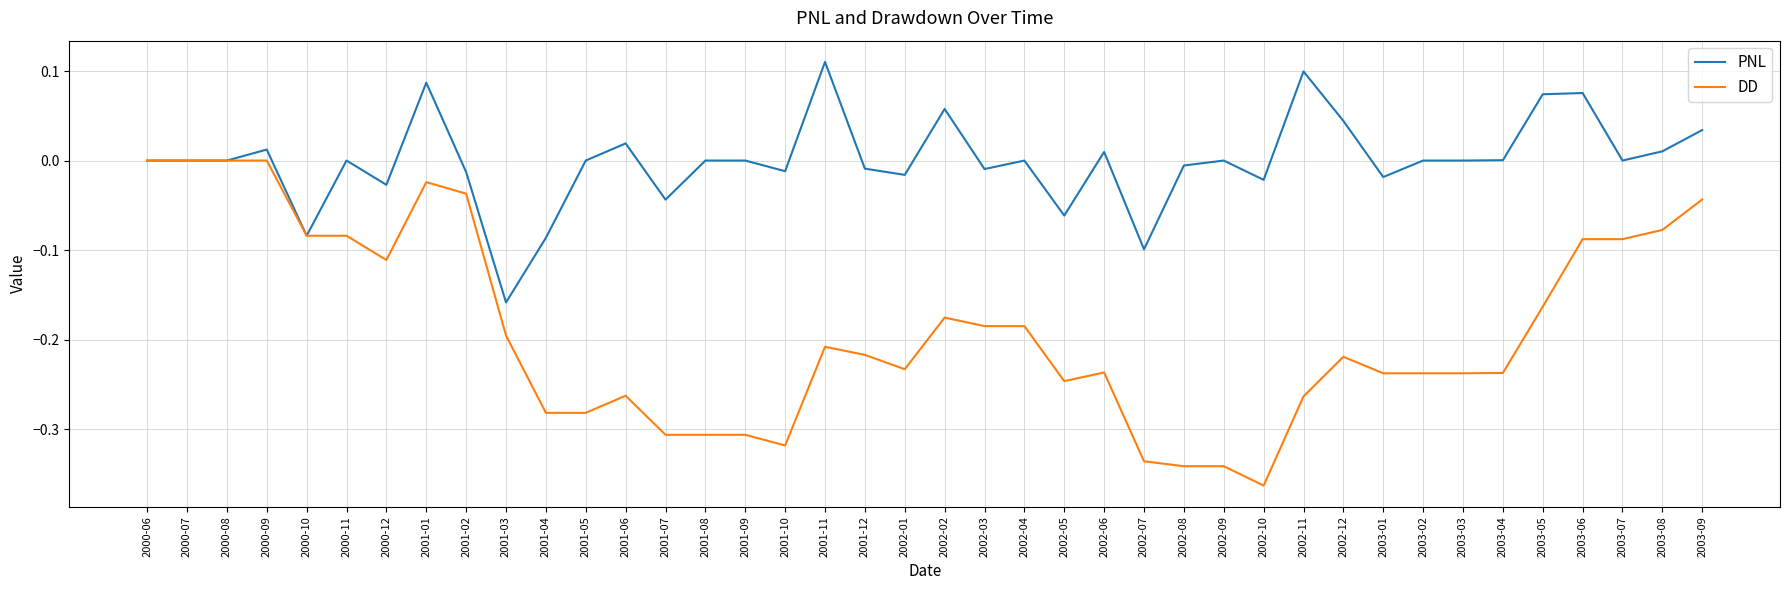

What position from the left is 2001-01?

8